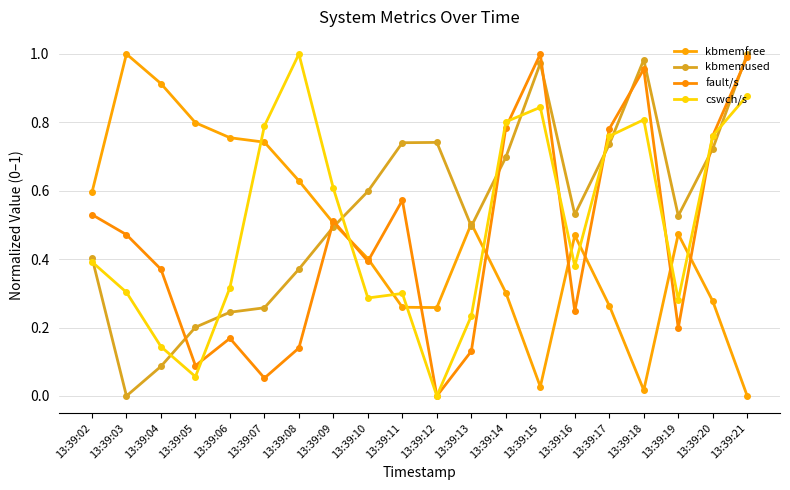

What is the difference between the maximum and second lowest values in the kbmemfree series?

1.0